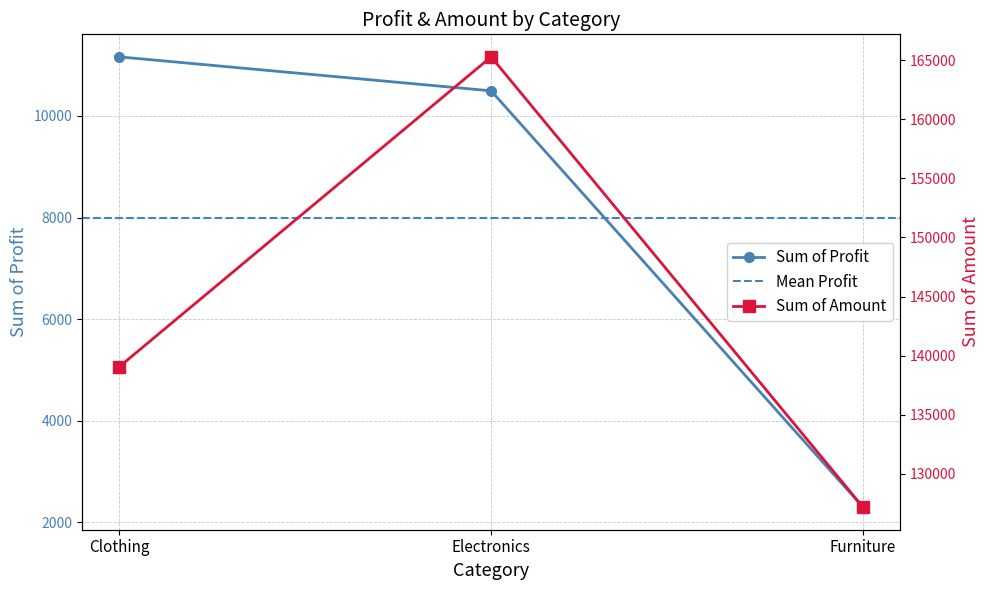

Is this an area chart (filled region under the line)?

No